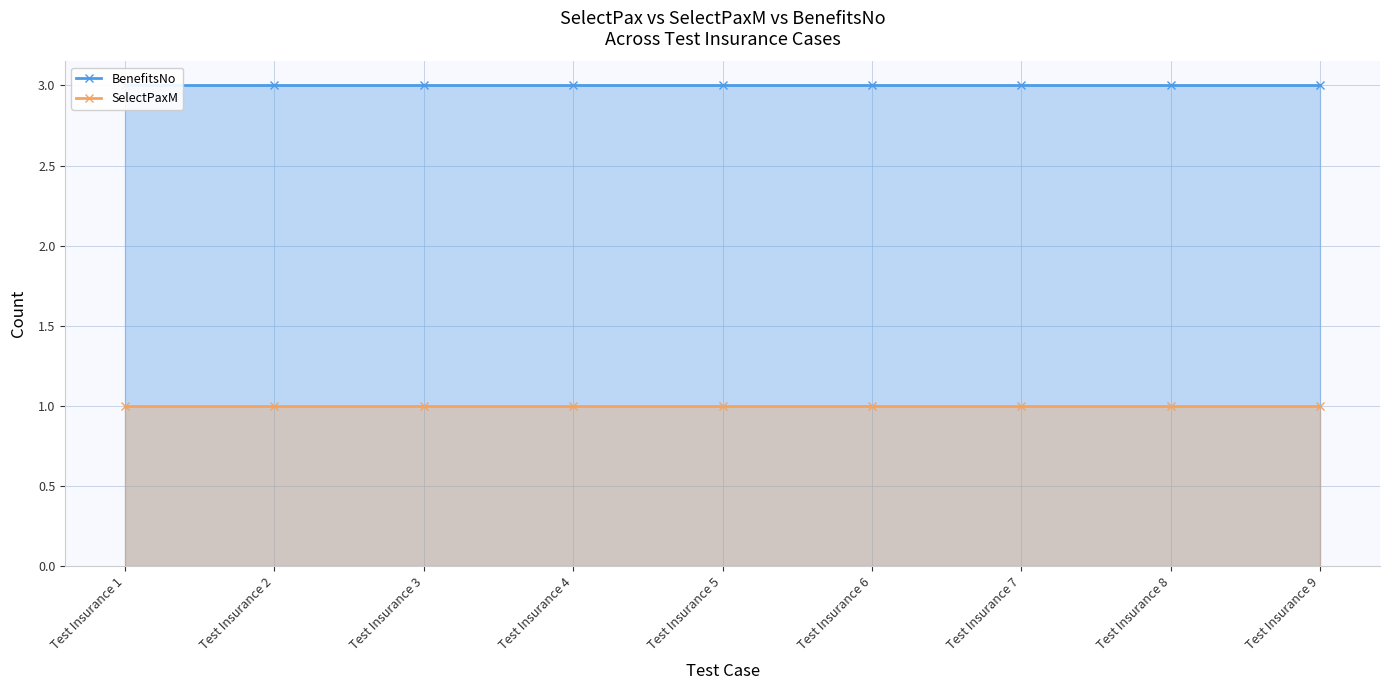

Rank the series by their average value, from highest to lowest.

BenefitsNo, SelectPaxM